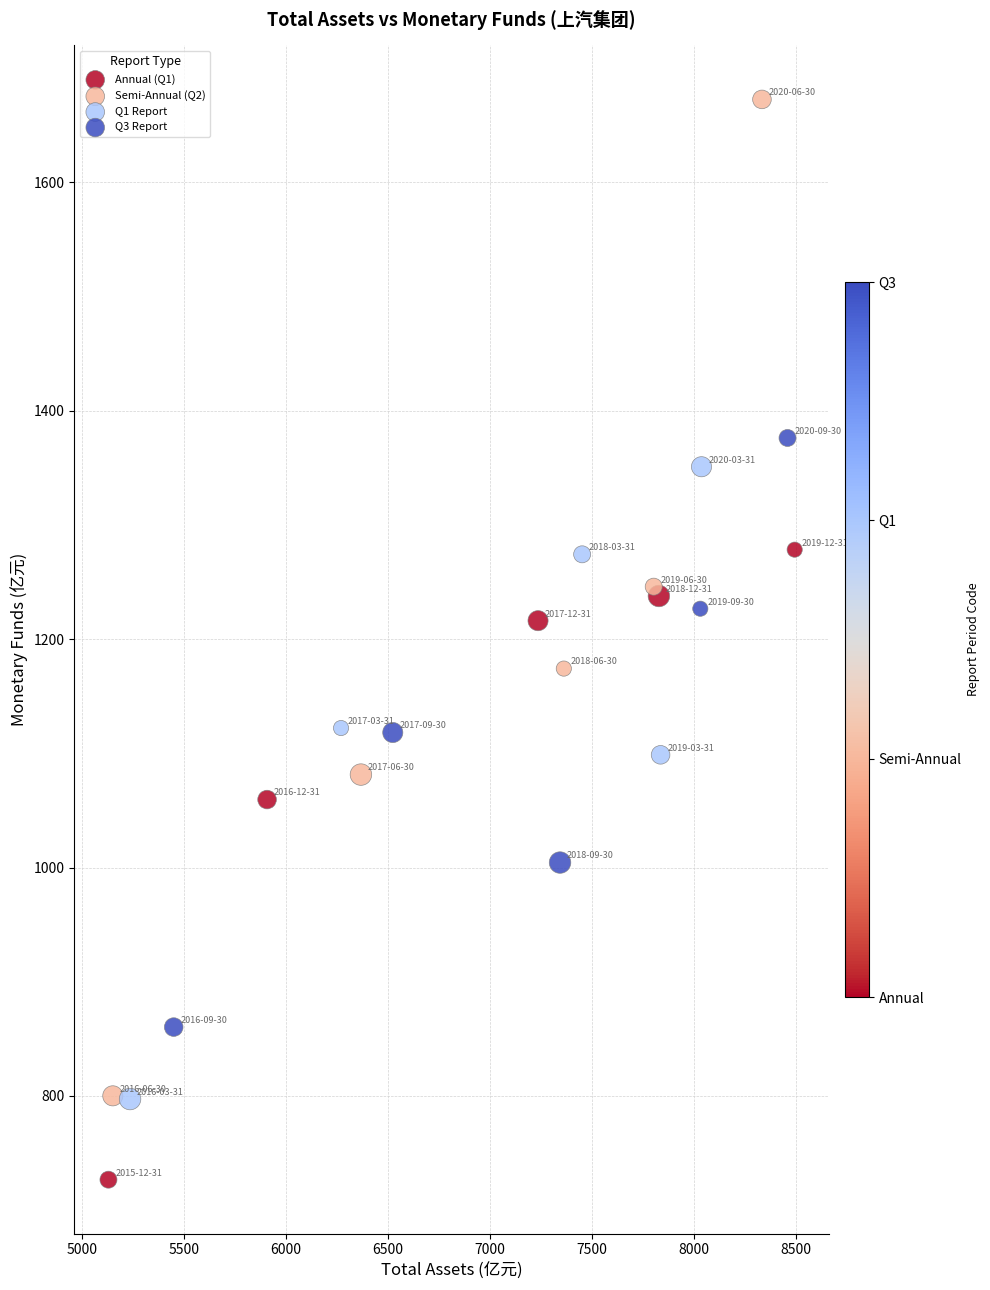

Which series reaches the maximum Y coordinate?

Semi-Annual (Q2)